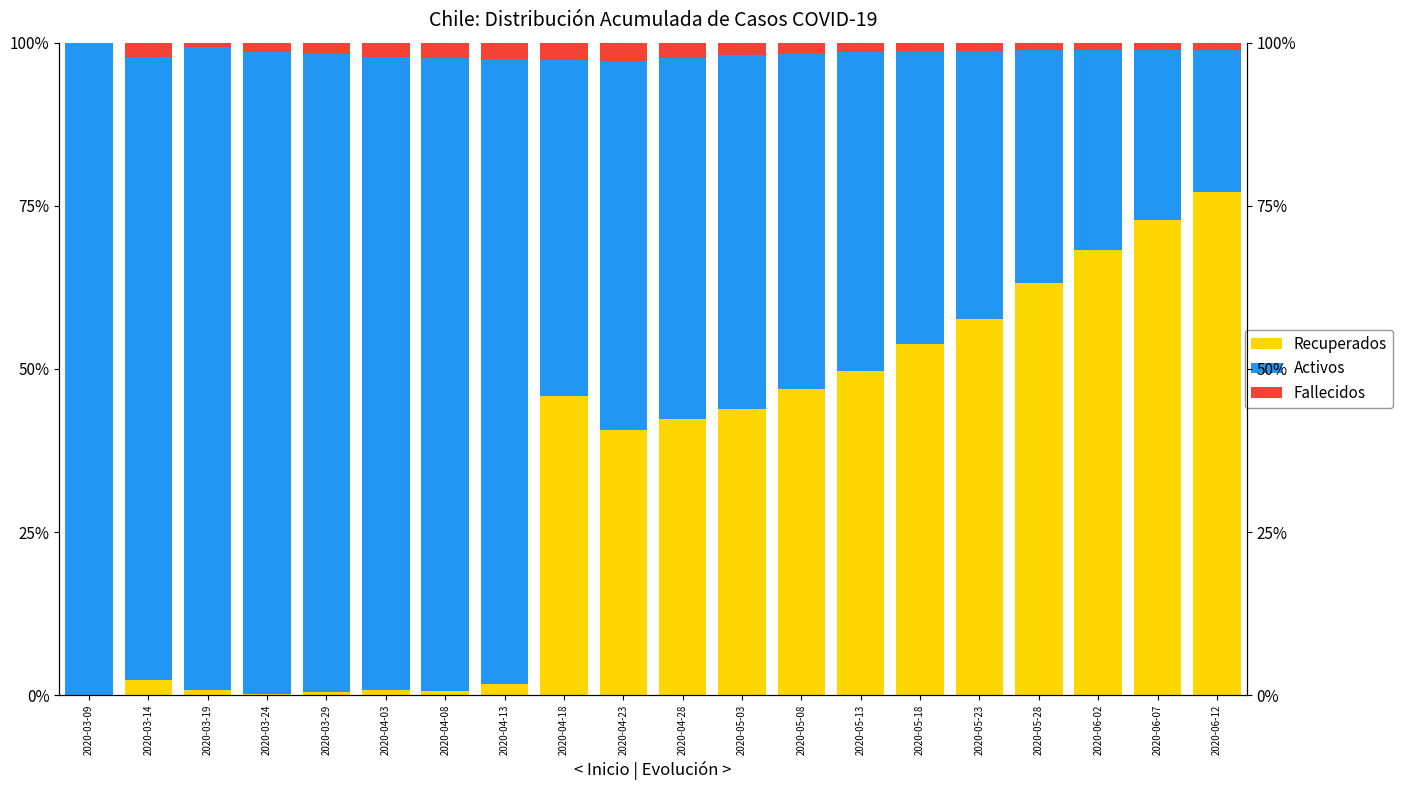

Which has a higher value, 2020-05-08 or 2020-06-07?

2020-06-07